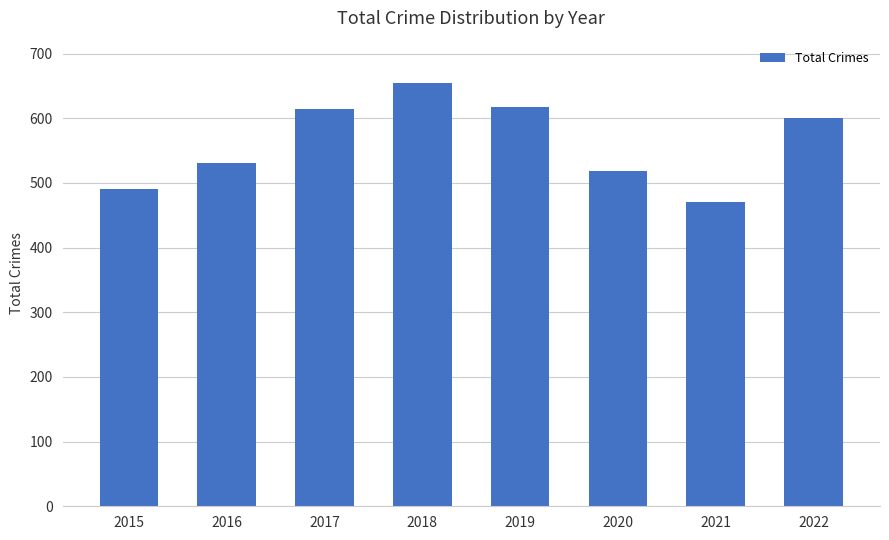

Which has a higher value, 2022 or 2015?

2022